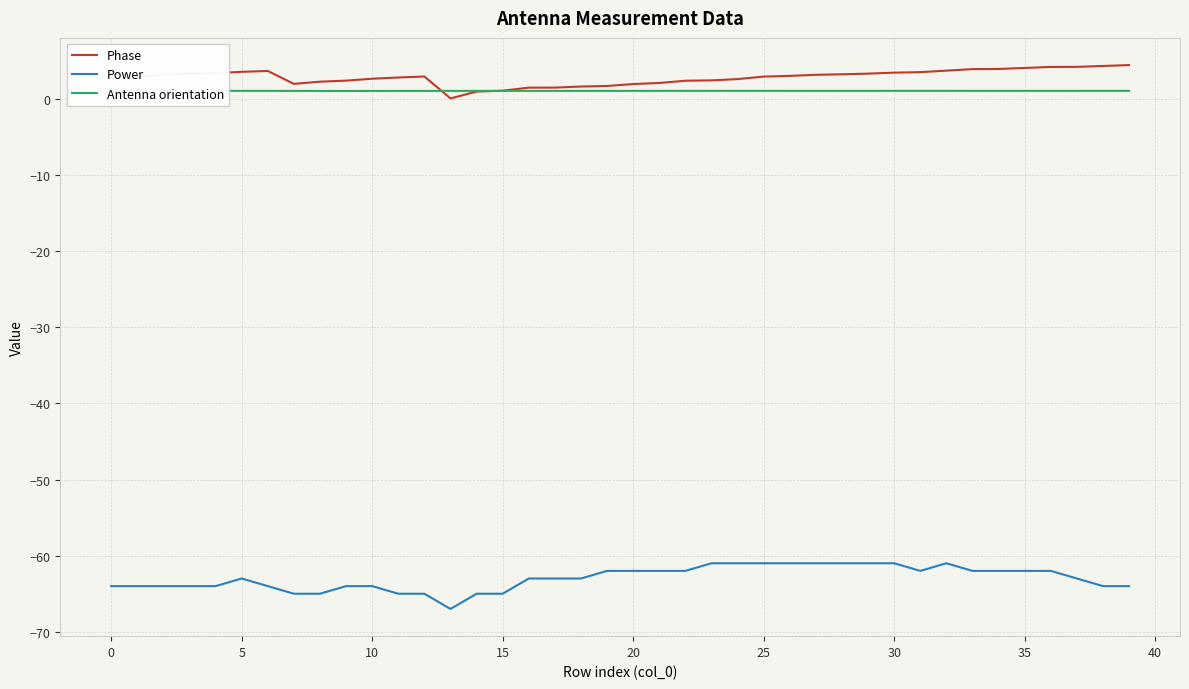

True or false: Phase and Power cross at least once.

False